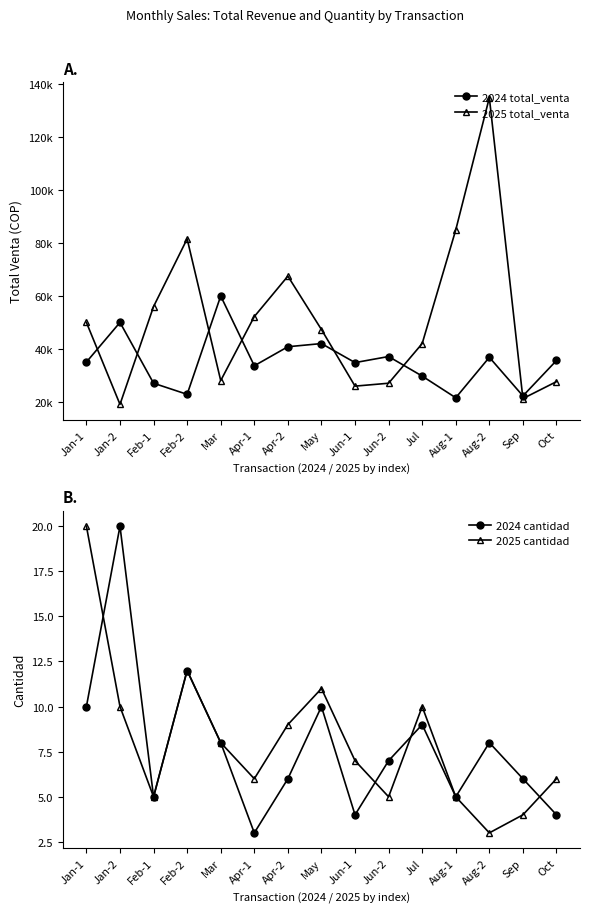

Which series changed the most between Apr-1 and Aug-2?

2025 total_venta